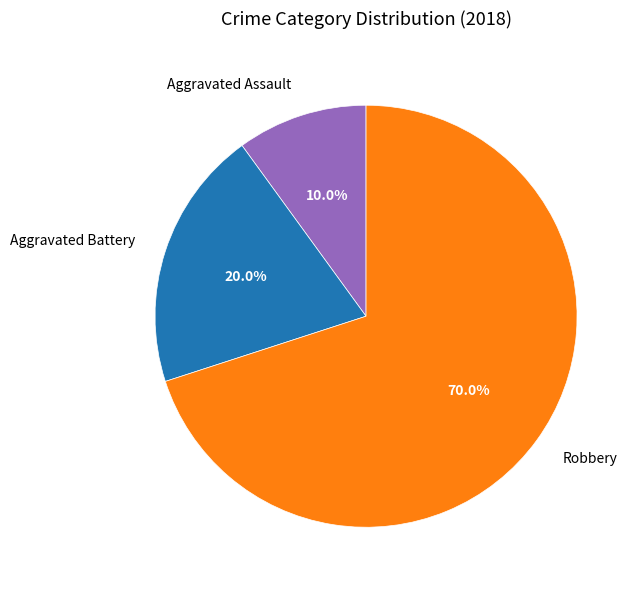

Is Aggravated Battery the majority of the pie?

No